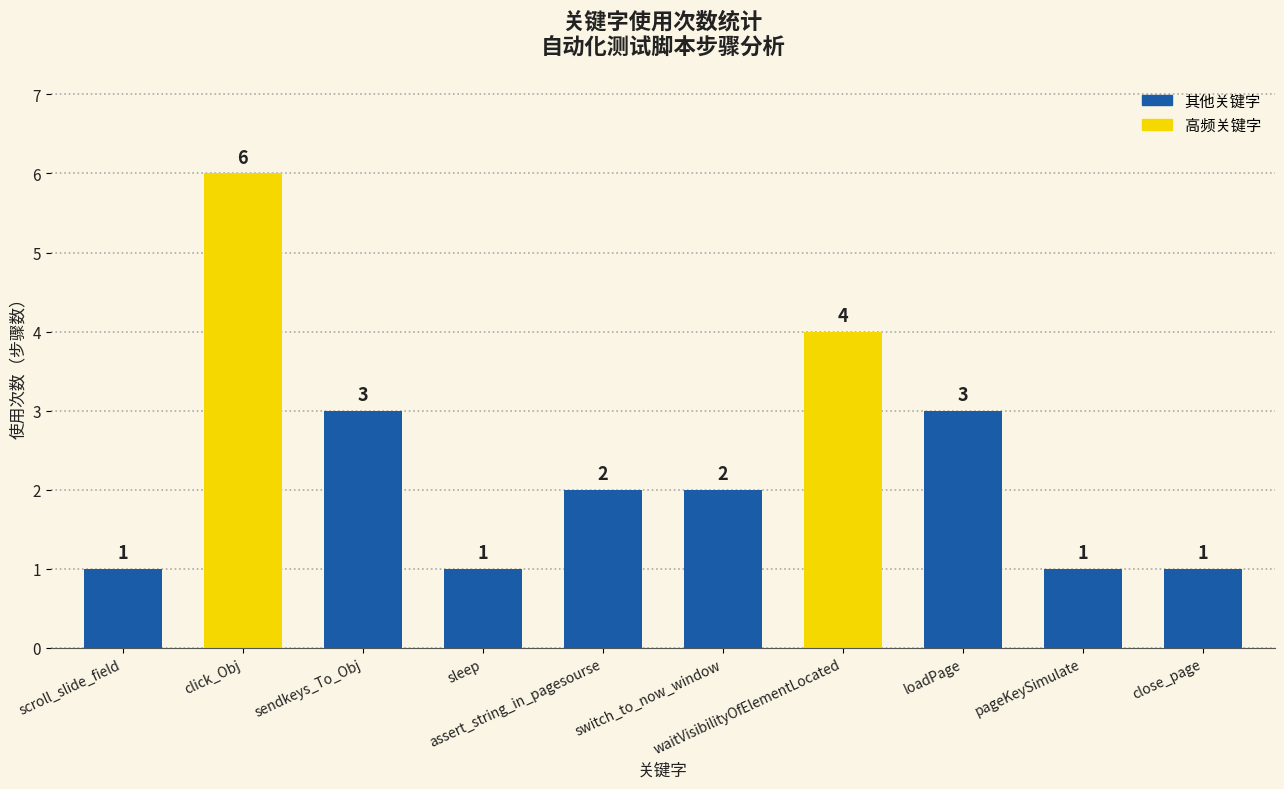

What is the difference between the maximum and minimum values?

5